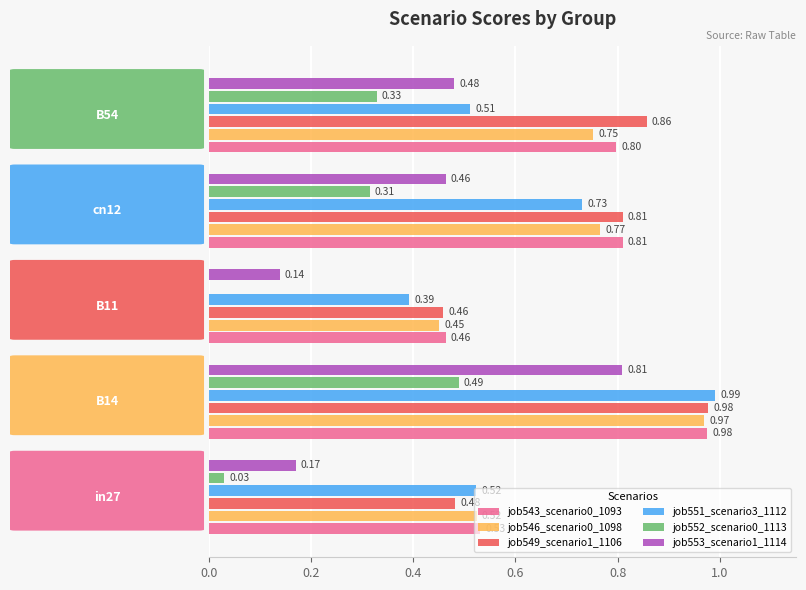

Which series has the largest total across all categories?

job549_scenario1_1106